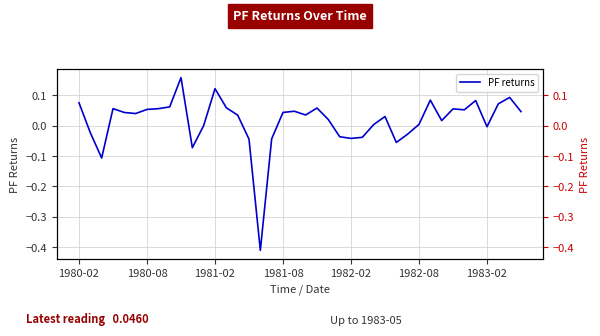

What is the minimum value shown in the chart?

-0.4